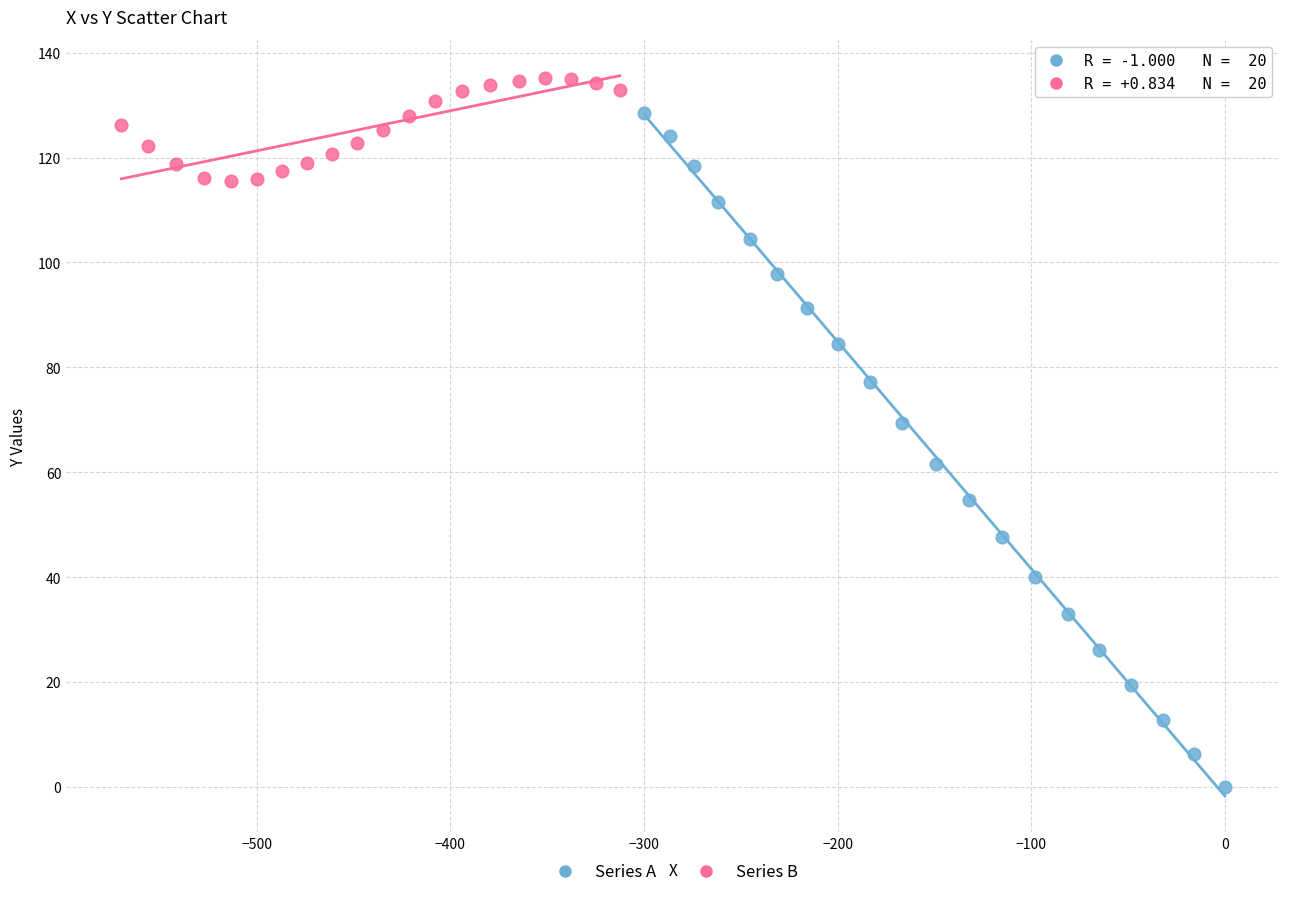

What are all the series names shown in the legend?

Series A, Series B